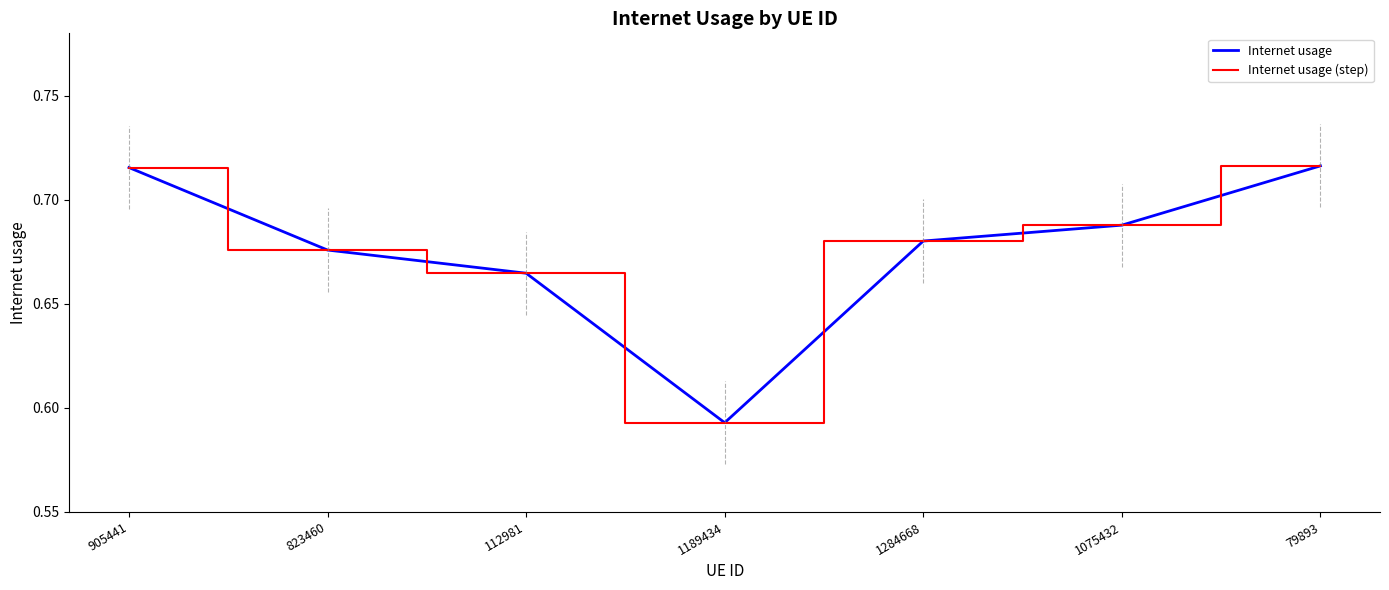

What is the highest value of the Internet usage series?

0.7